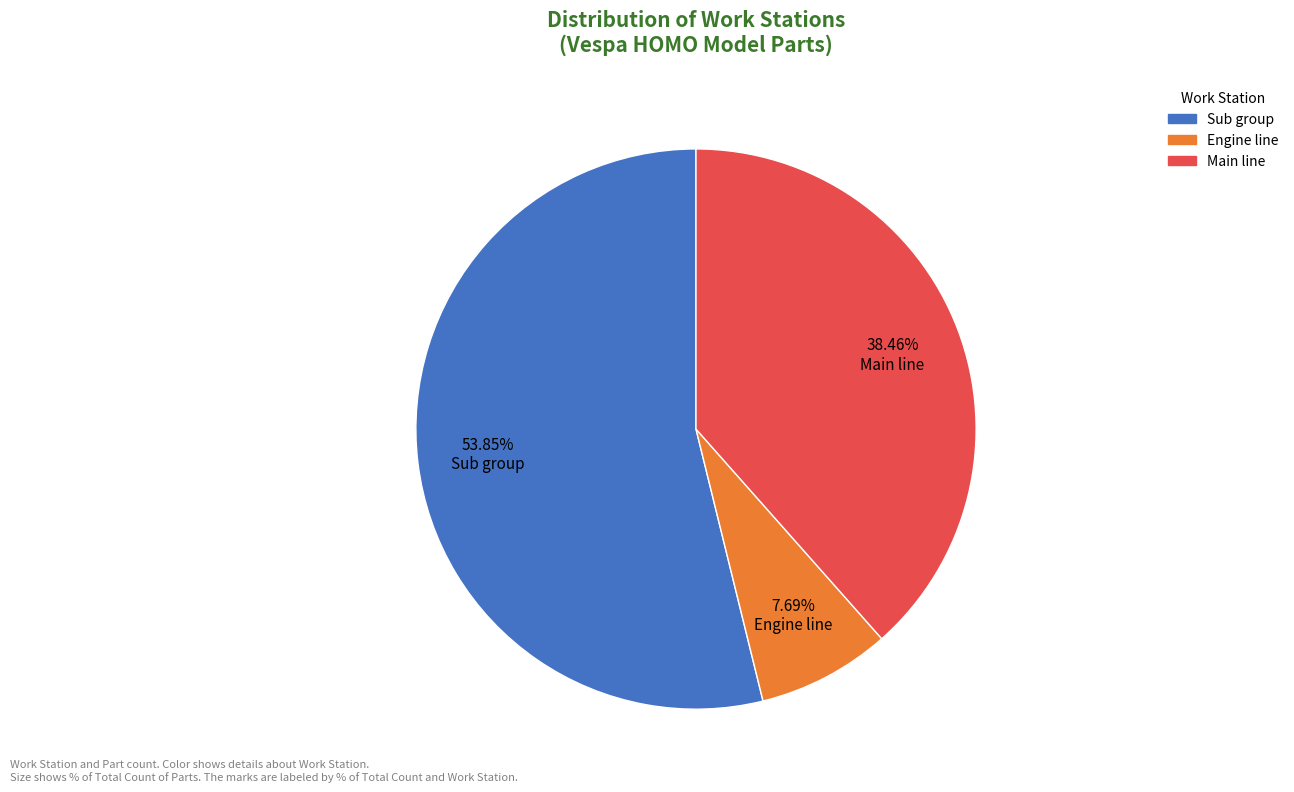

To the nearest percent, what is the average slice percentage?

33%